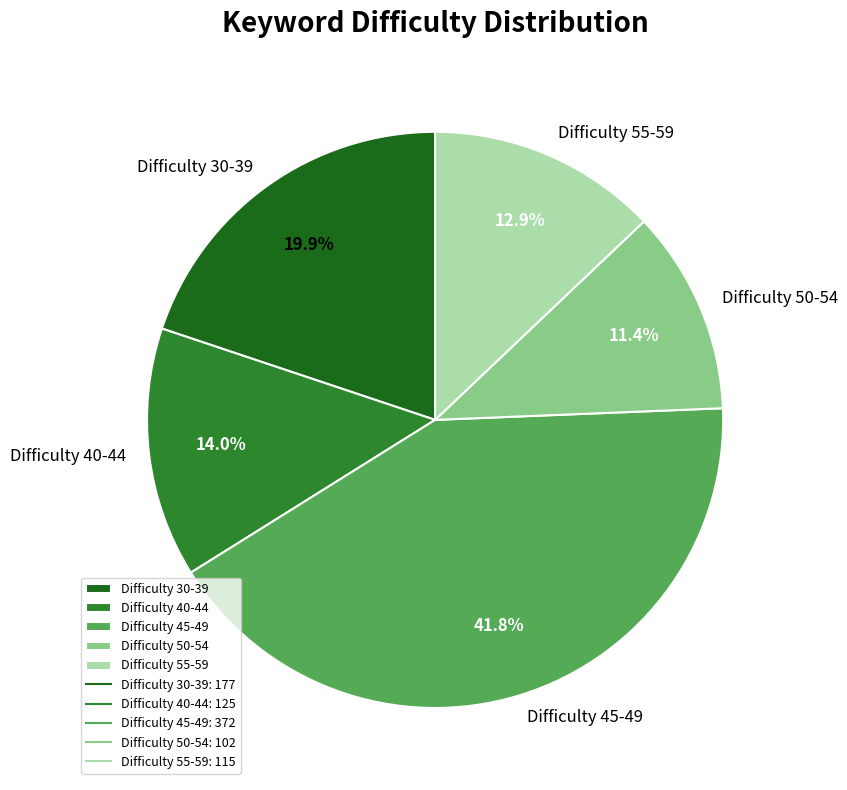

What is the largest slice in the pie chart?

Difficulty 45-49